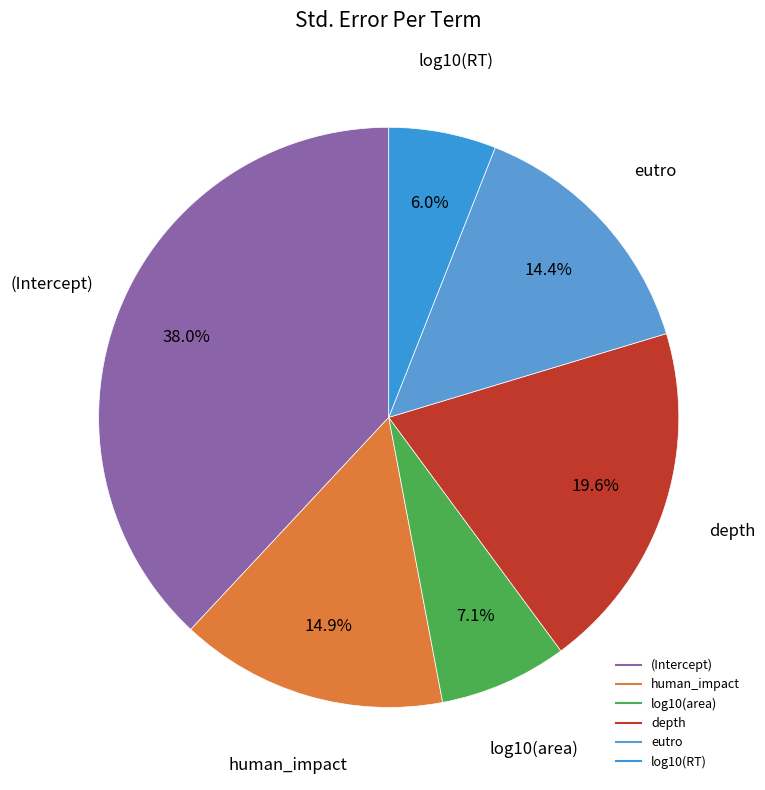

What portion of the pie excludes (Intercept)?

62.0%